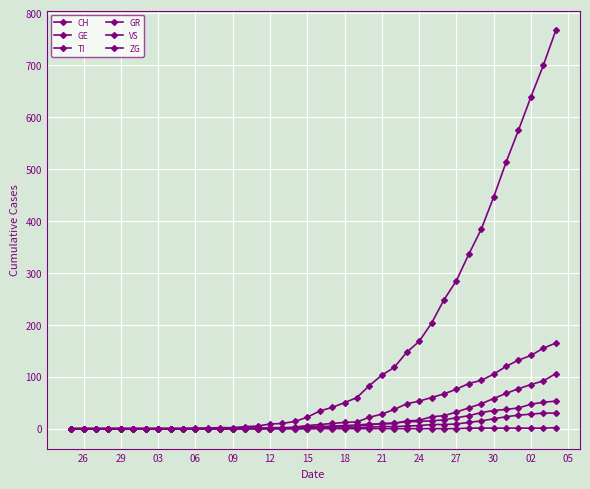

What is the difference between the maximum and second lowest values in the ZG series?

2